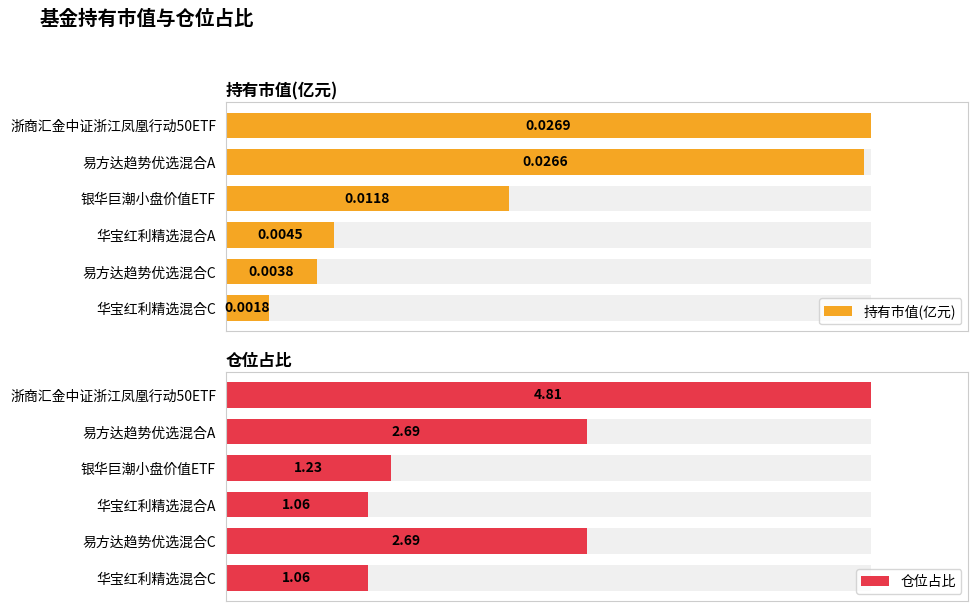

Rank the series by their average value, from lowest to highest.

持有市值(亿元), 仓位占比